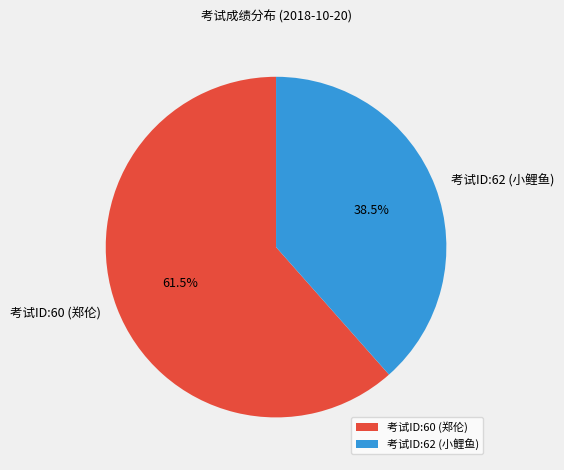

Which has a higher value, 考试ID:62 (小鲤鱼) or 考试ID:60 (郑伦)?

考试ID:60 (郑伦)